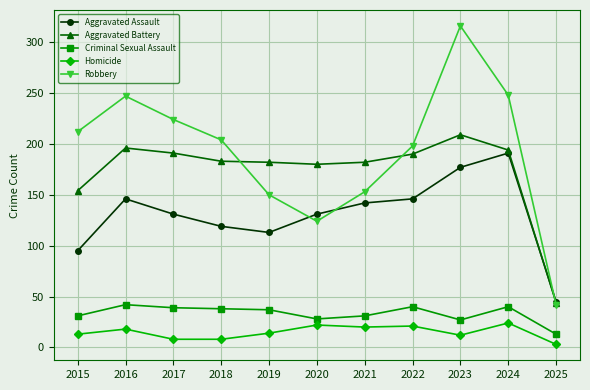

Rank the series at 2015 from lowest to highest value.

Homicide, Criminal Sexual Assault, Aggravated Assault, Aggravated Battery, Robbery